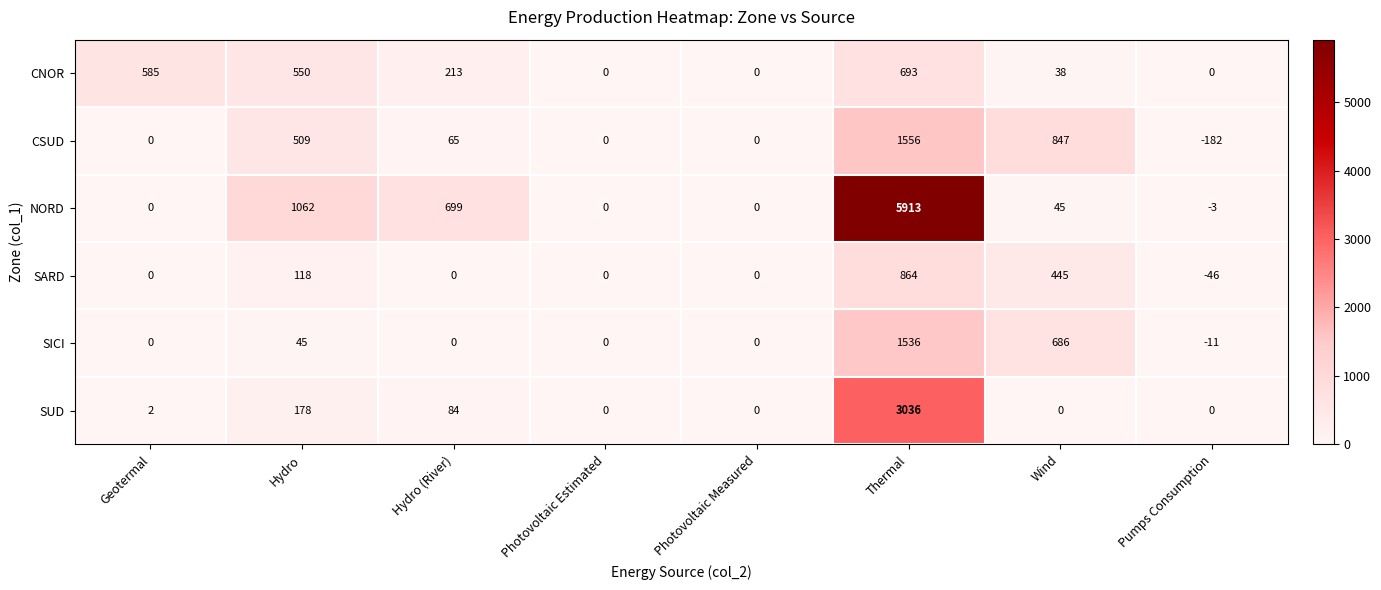

The value of NORD at Hydro is 1062. True or false?

True